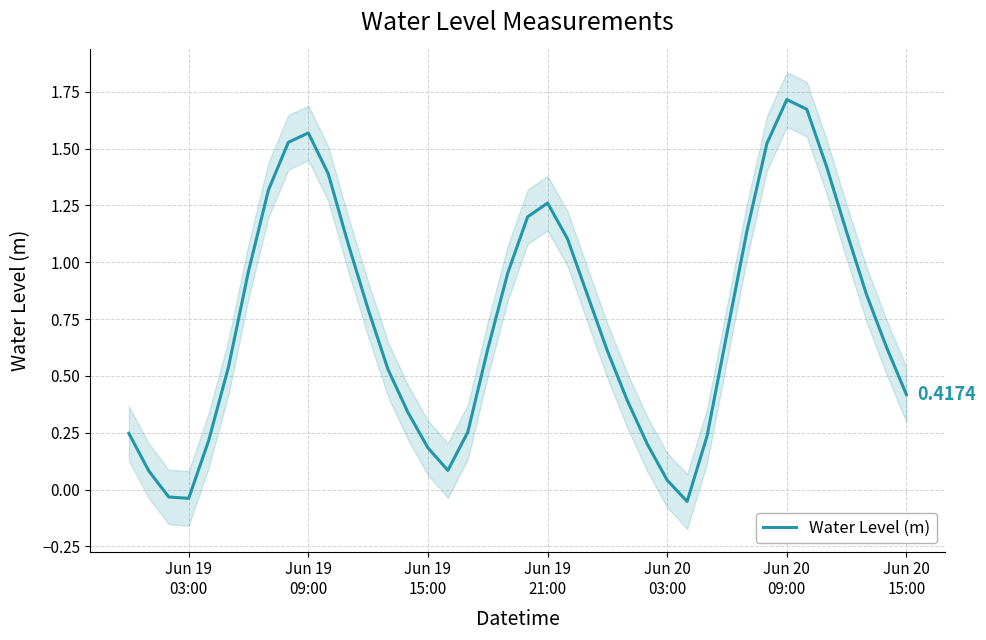

Does the chart display data point markers on the line(s)?

No